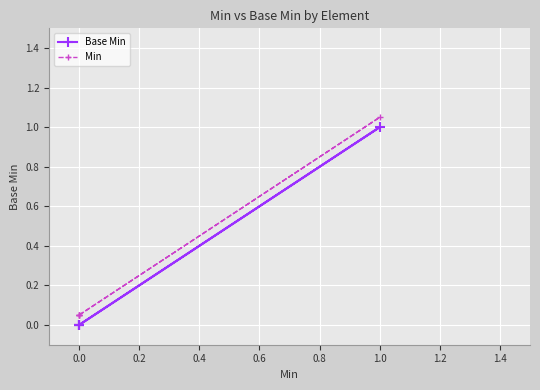

What is the highest value of the Min series?

1.1